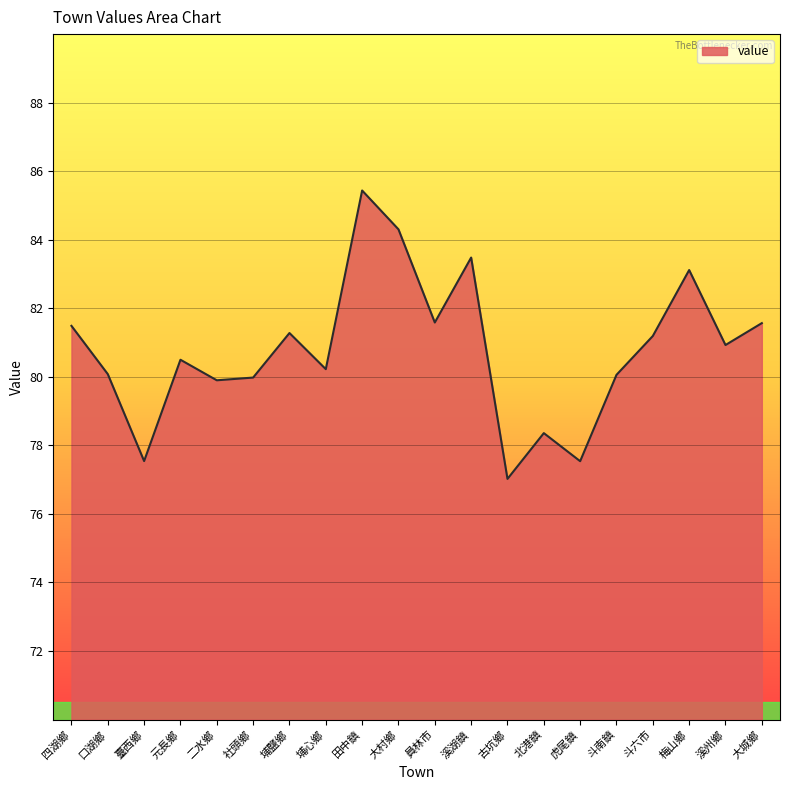

The chart shows a value of 80.1 at 口湖鄉. True or false?

True